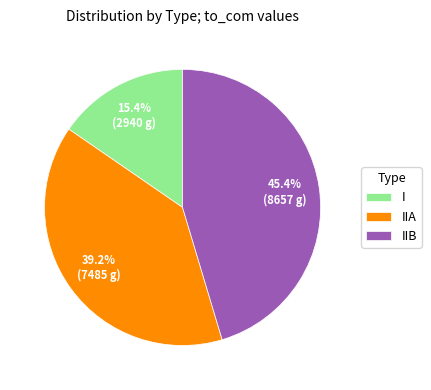

Which category has the smallest portion of the pie?

I